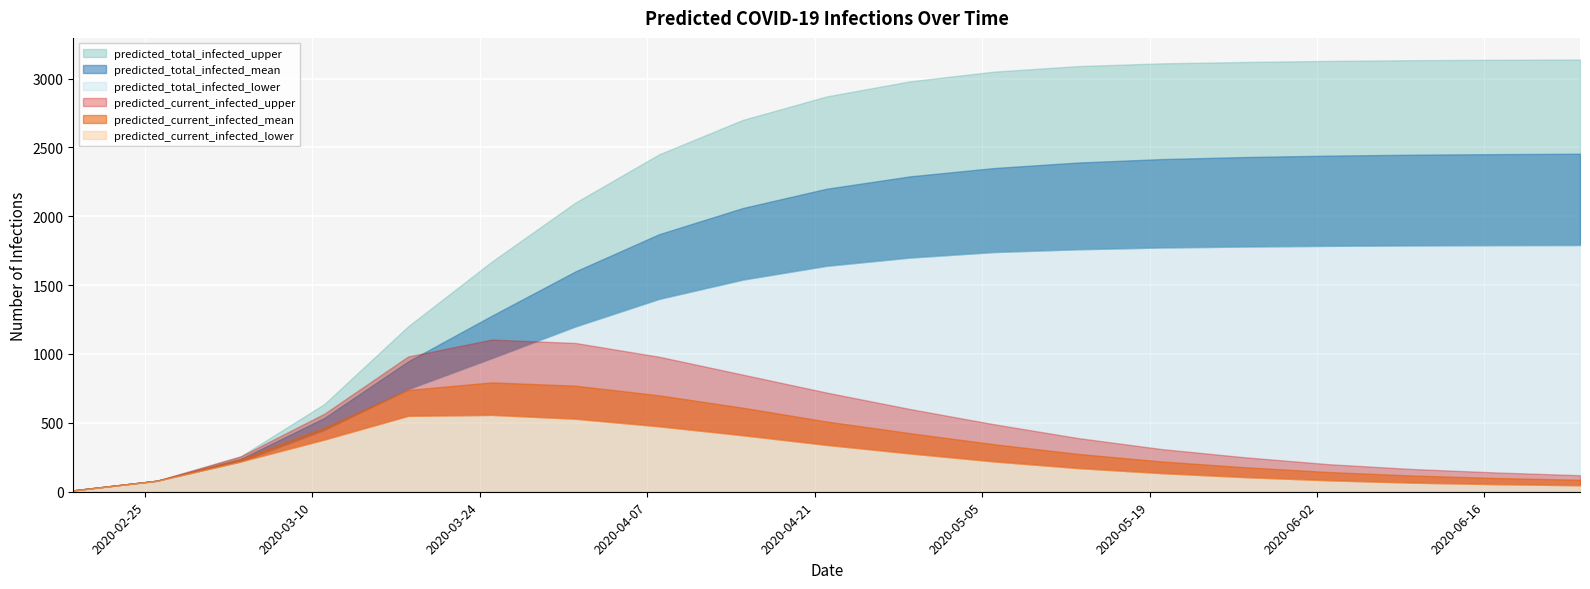

Which series has the largest range (max minus min)?

predicted_total_infected_upper